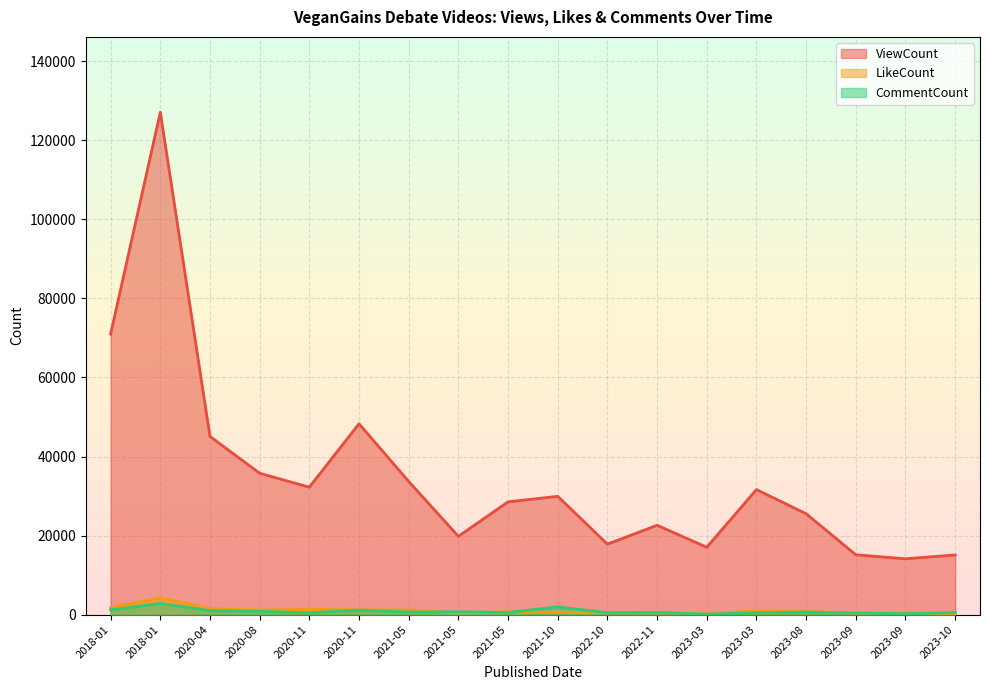

Between which two adjacent categories do LikeCount and CommentCount first intersect?

2021-05 and 2021-05